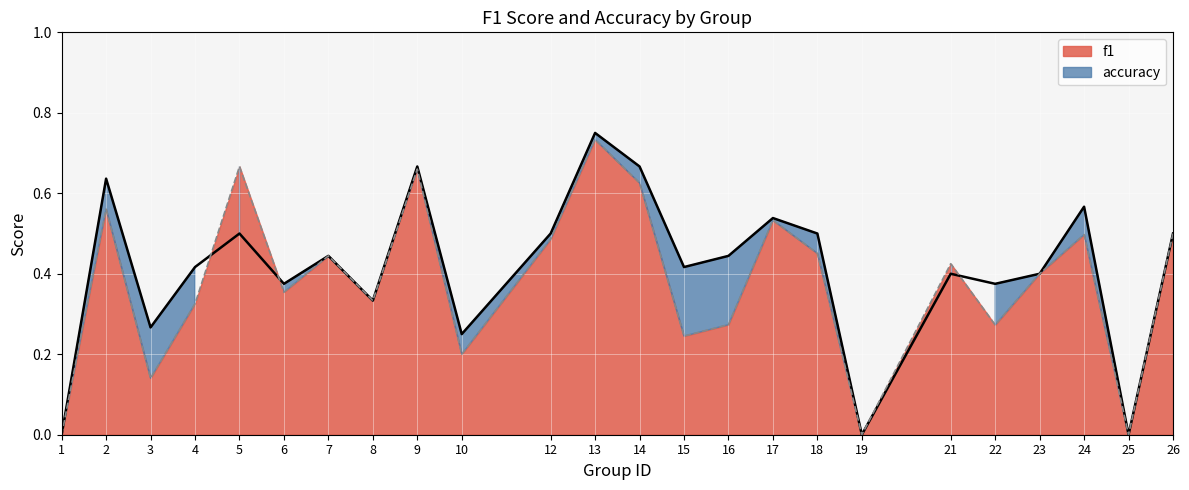

What is the average value of the accuracy series?

0.4